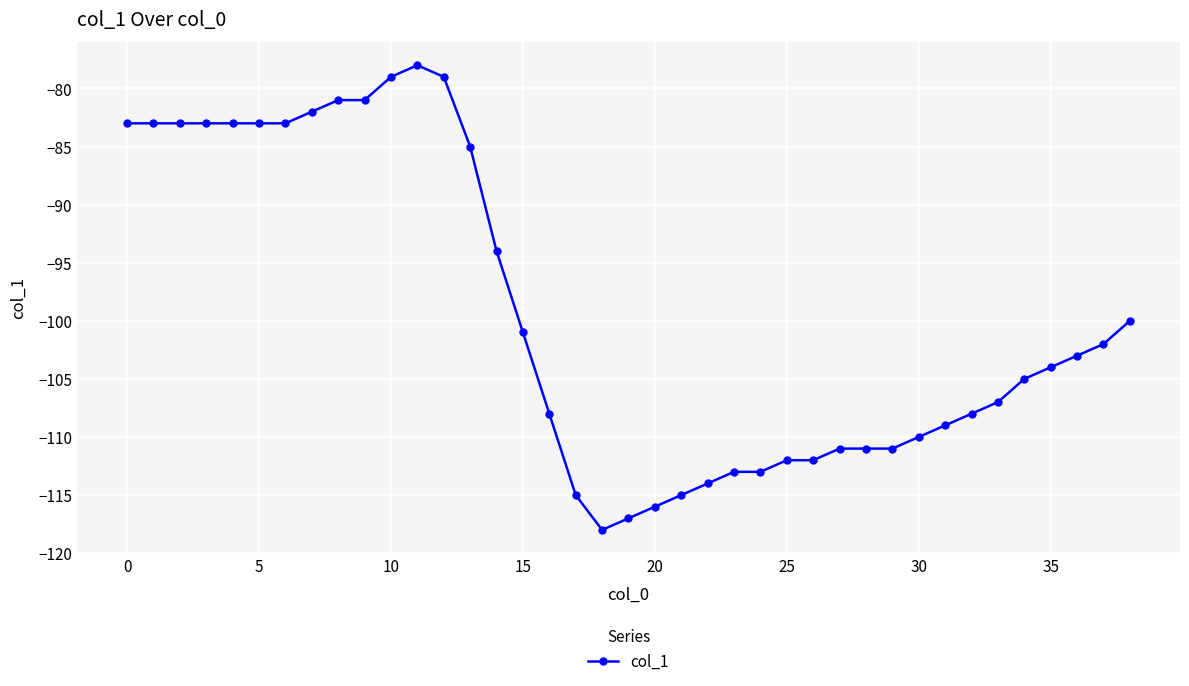

What is the difference between the second highest and second lowest values?

38